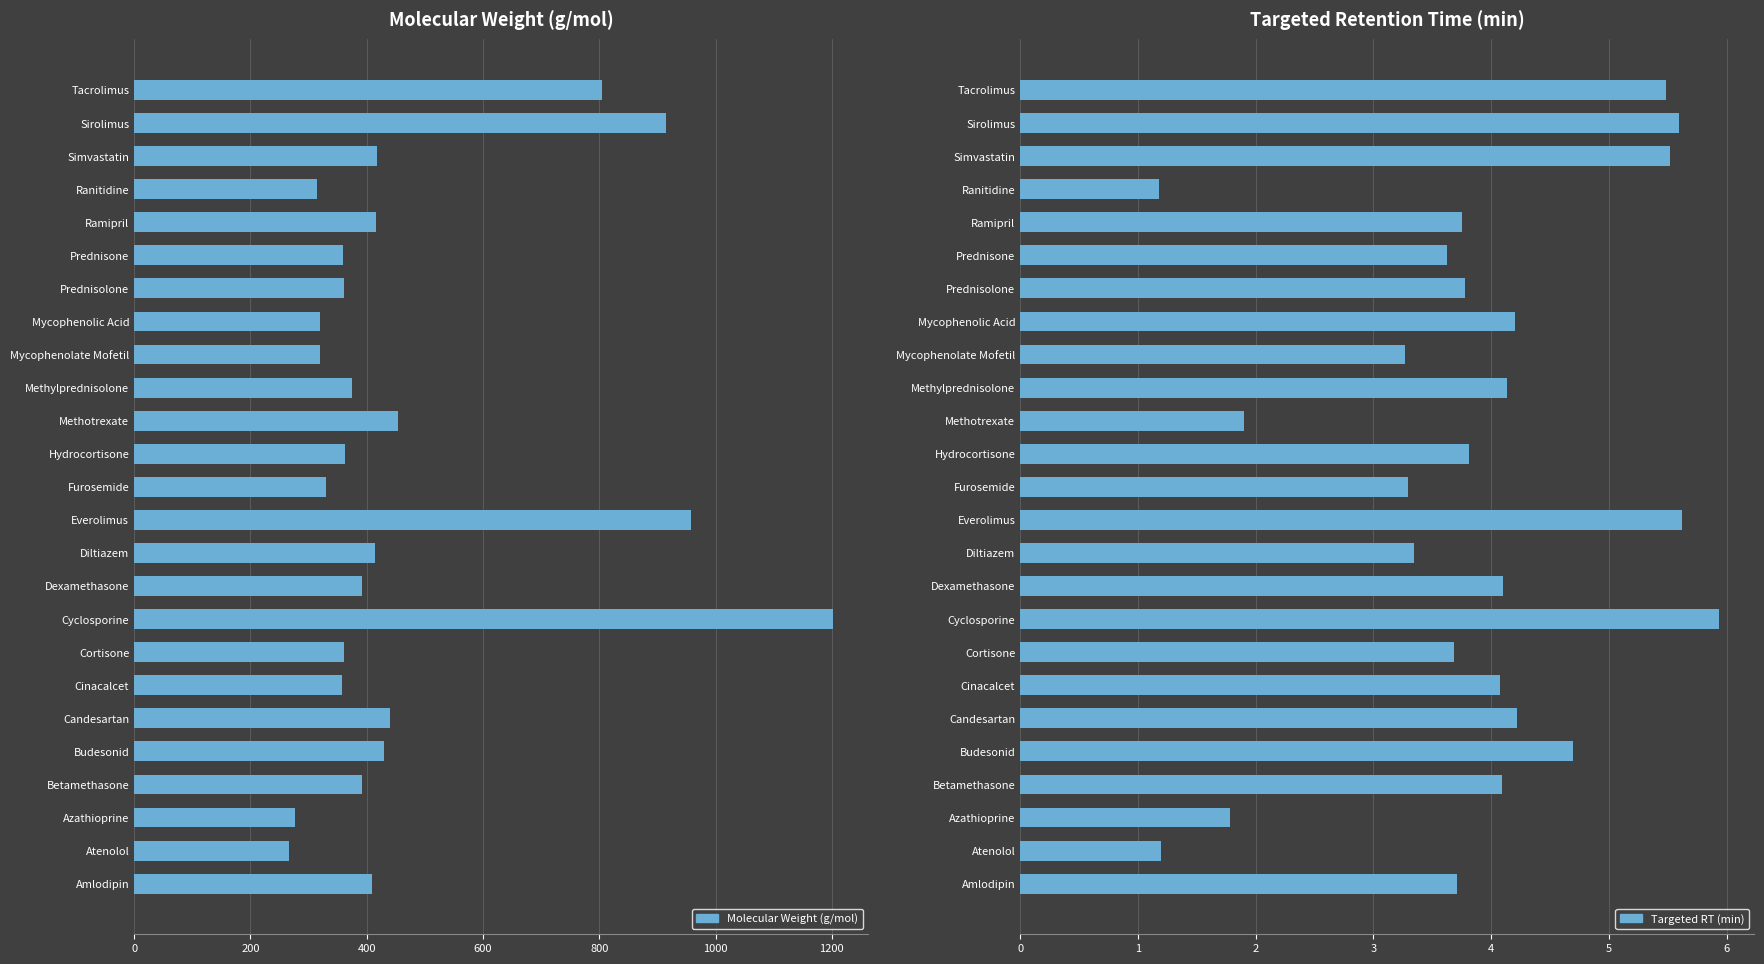

What is the value of the Targeted RT (min) bar at the 19th from the left?

3.8